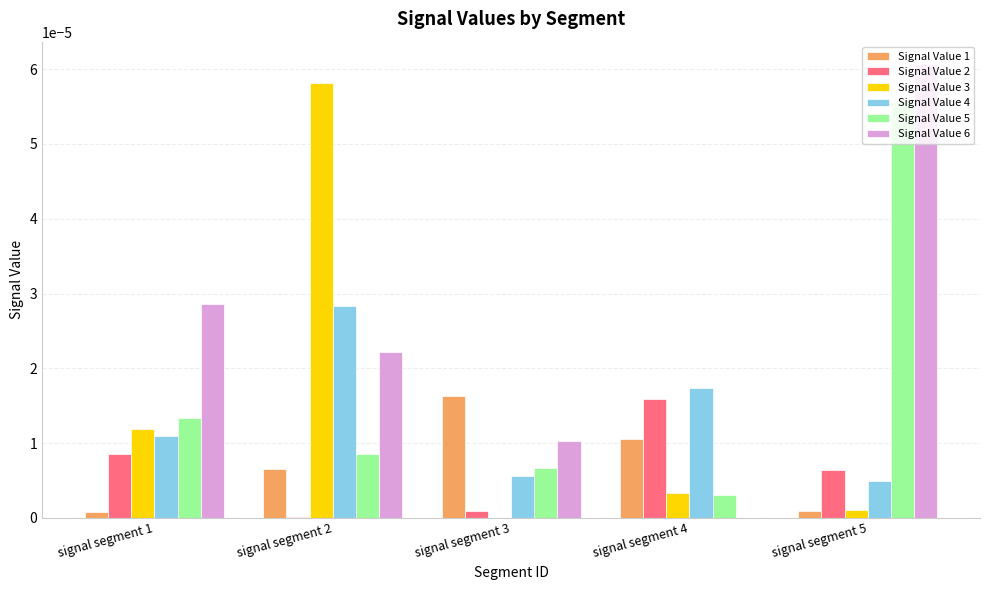

What are all the series names shown in the legend?

Signal Value 1, Signal Value 2, Signal Value 3, Signal Value 4, Signal Value 5, Signal Value 6